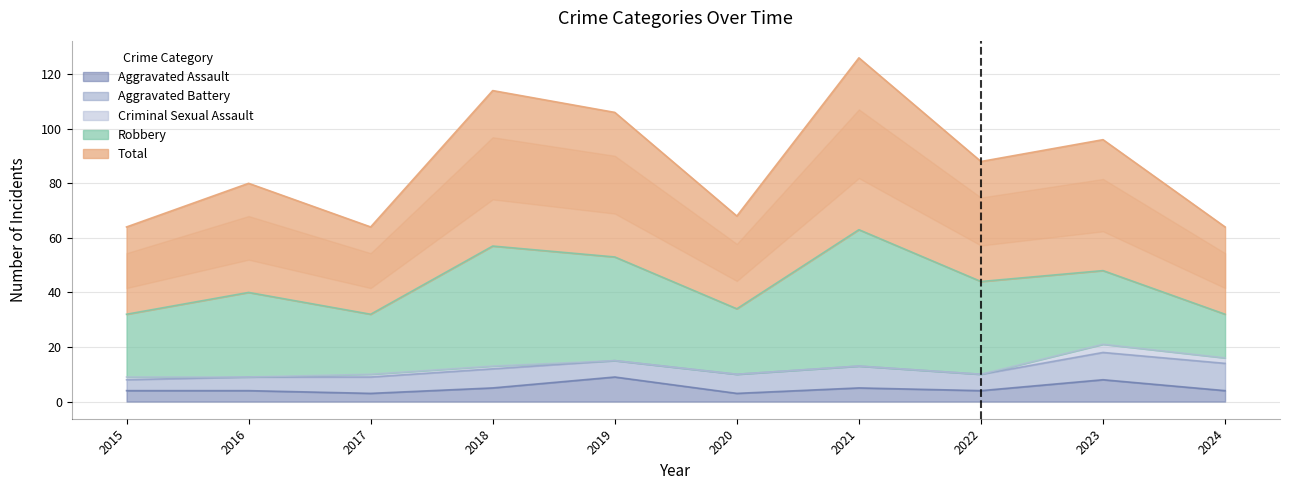

The value of Aggravated Battery at 2023 is 10. True or false?

True